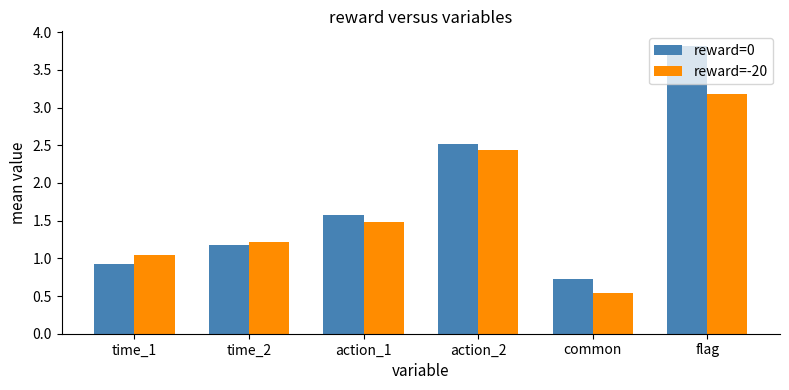

List the labels in order of reward=0 value, largest first.

flag, action_2, action_1, time_2, time_1, common